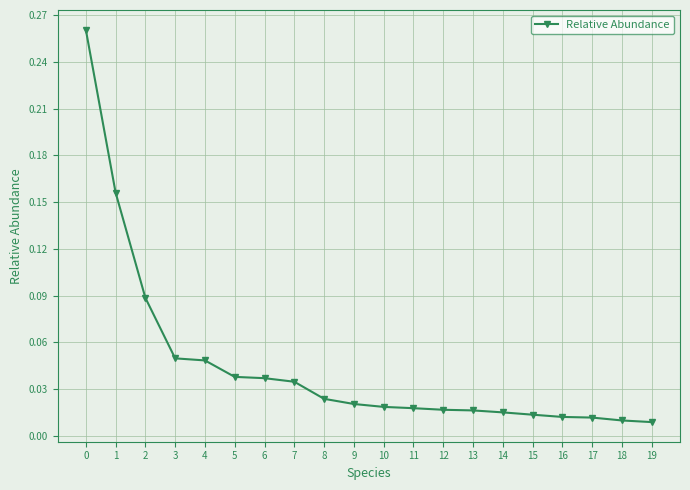

What is the sum of the values at 0 and 1?

0.4